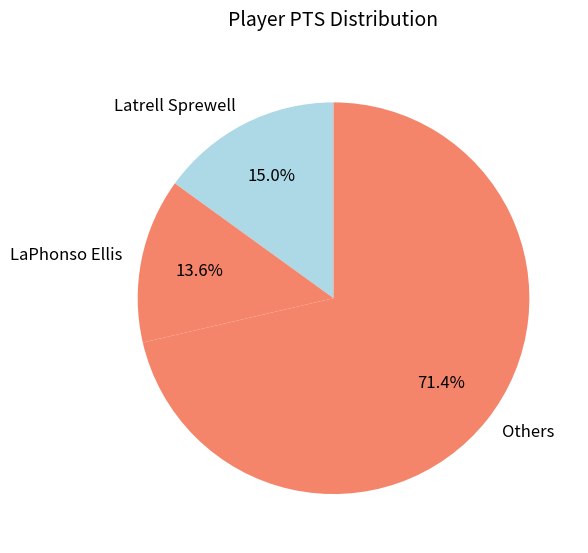

Does any single category account for the majority?

Yes